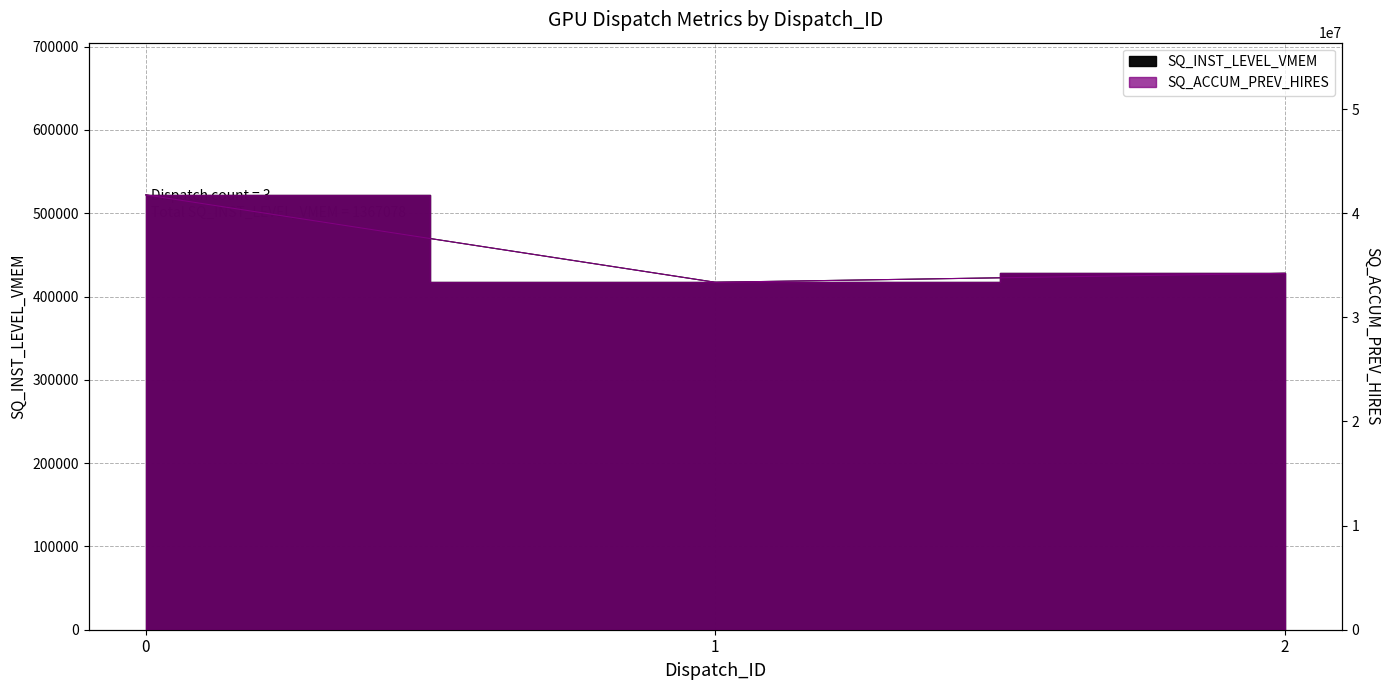

At 1, list the series in order from smallest to largest.

SQ_INST_LEVEL_VMEM, SQ_ACCUM_PREV_HIRES